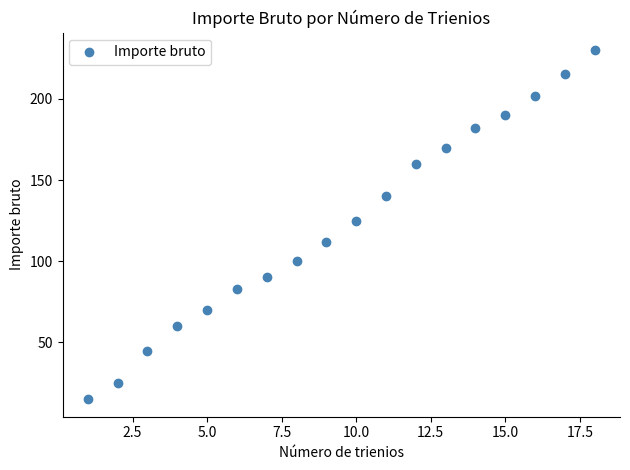

What is the range of Y values (max minus min)?

215